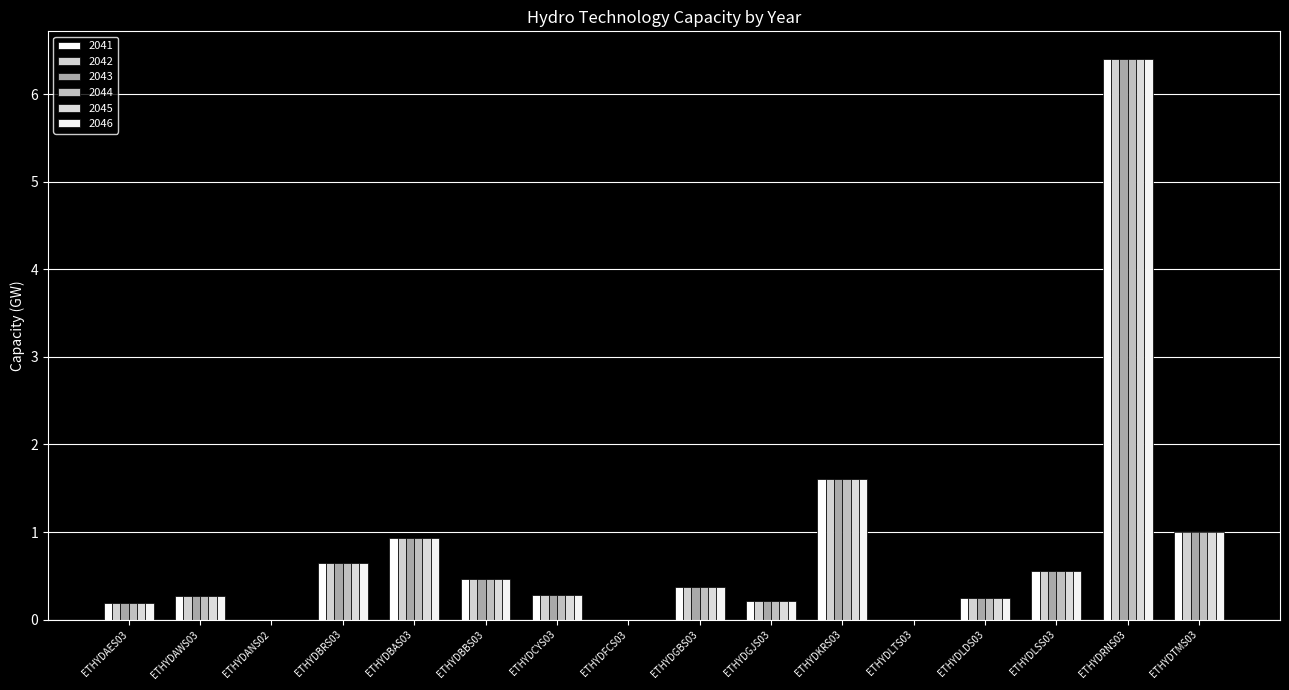

Are the bars grouped side by side (vs. stacked)?

Yes